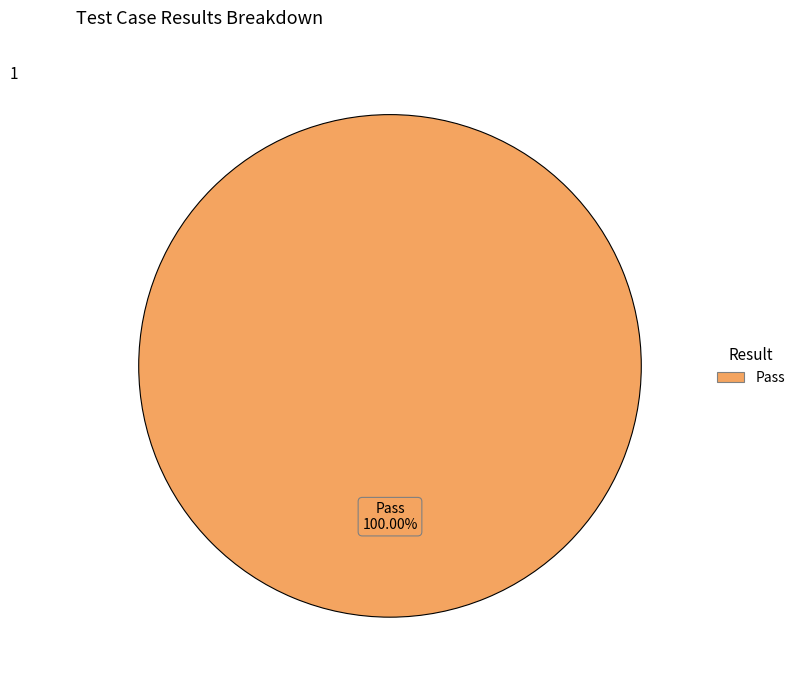

Is there any slice that represents more than half of the pie?

Yes